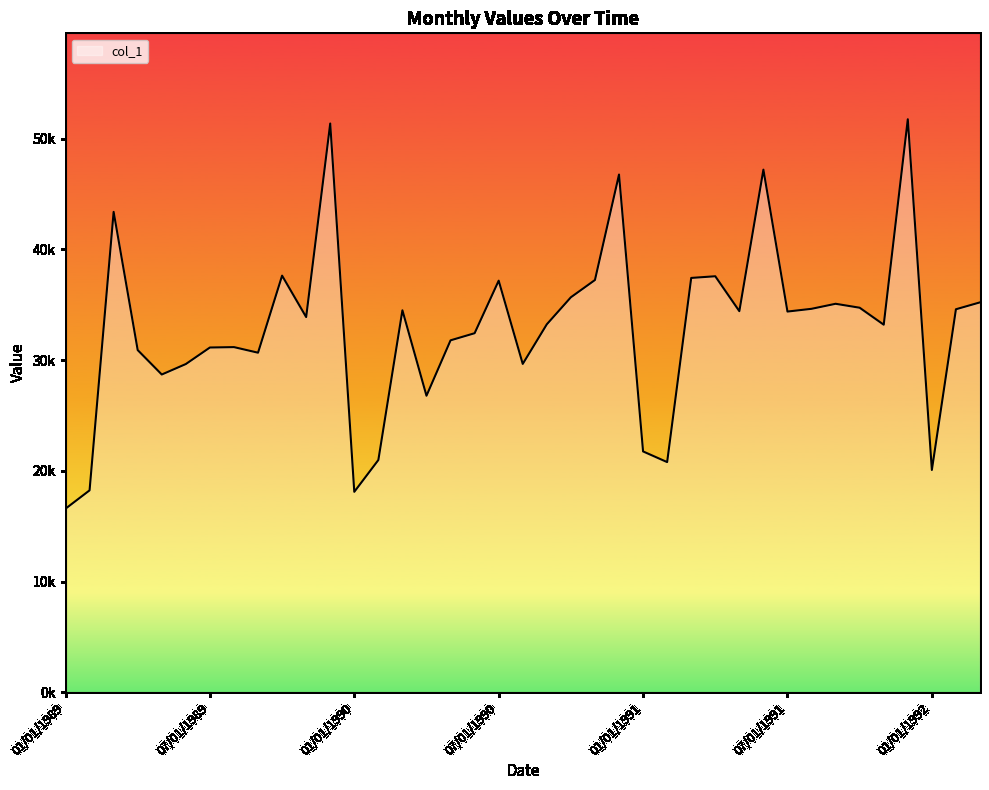

Does the chart display data point markers on the line(s)?

No